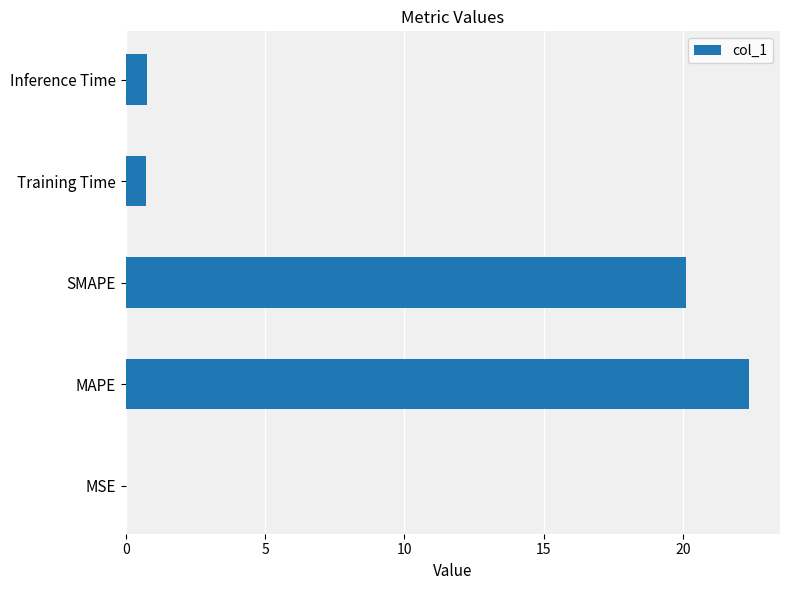

The value at SMAPE is 20.1. True or false?

True